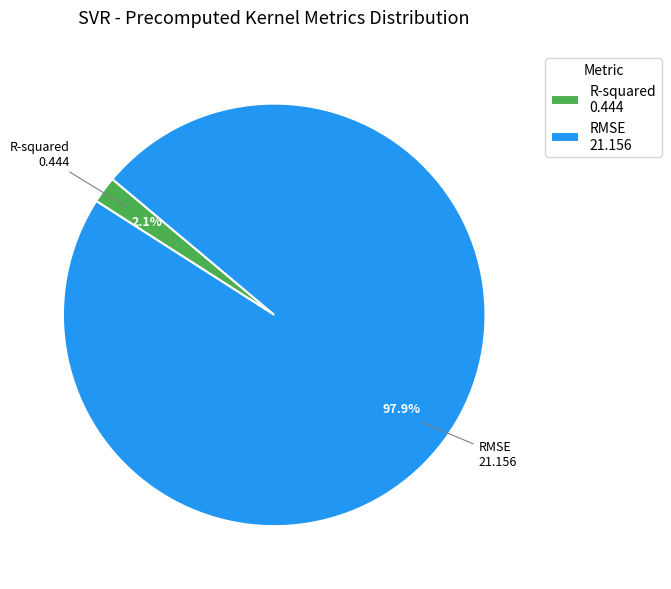

Which has a higher value, R-squared or RMSE?

RMSE